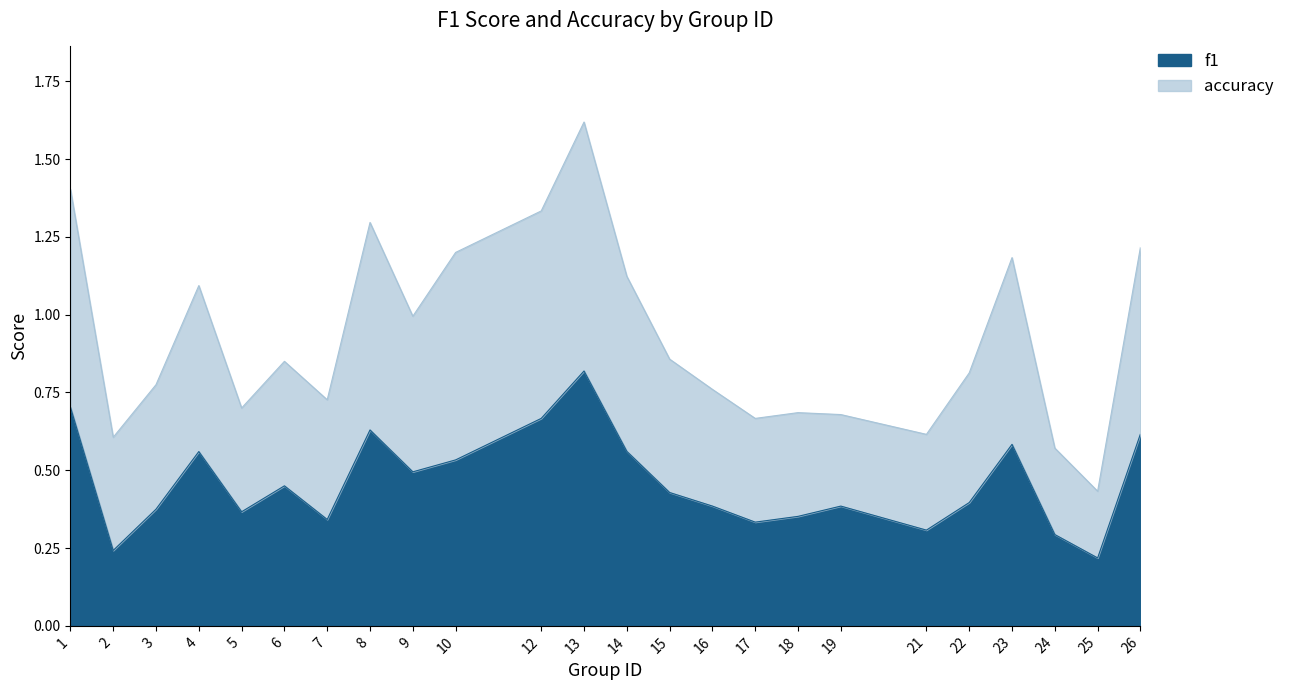

What is the total value across all series at 8?

1.3